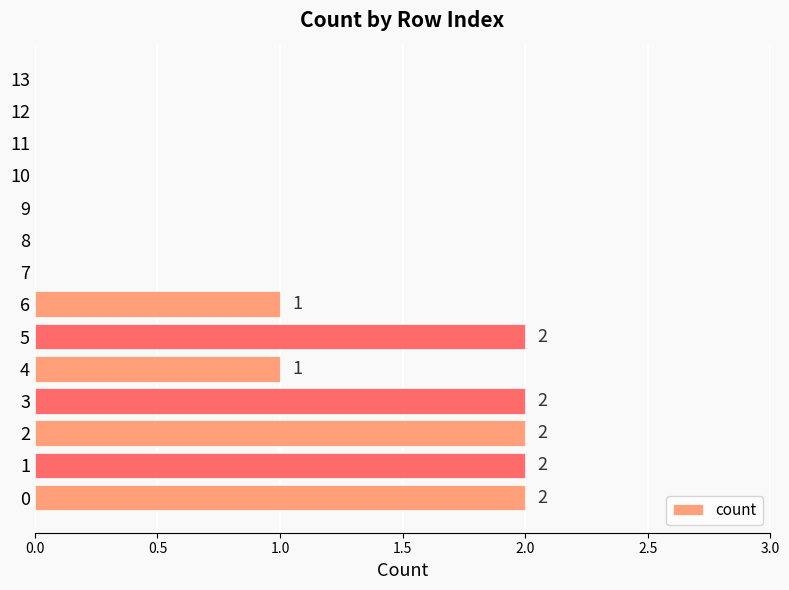

Count the number of data series in this chart.

1